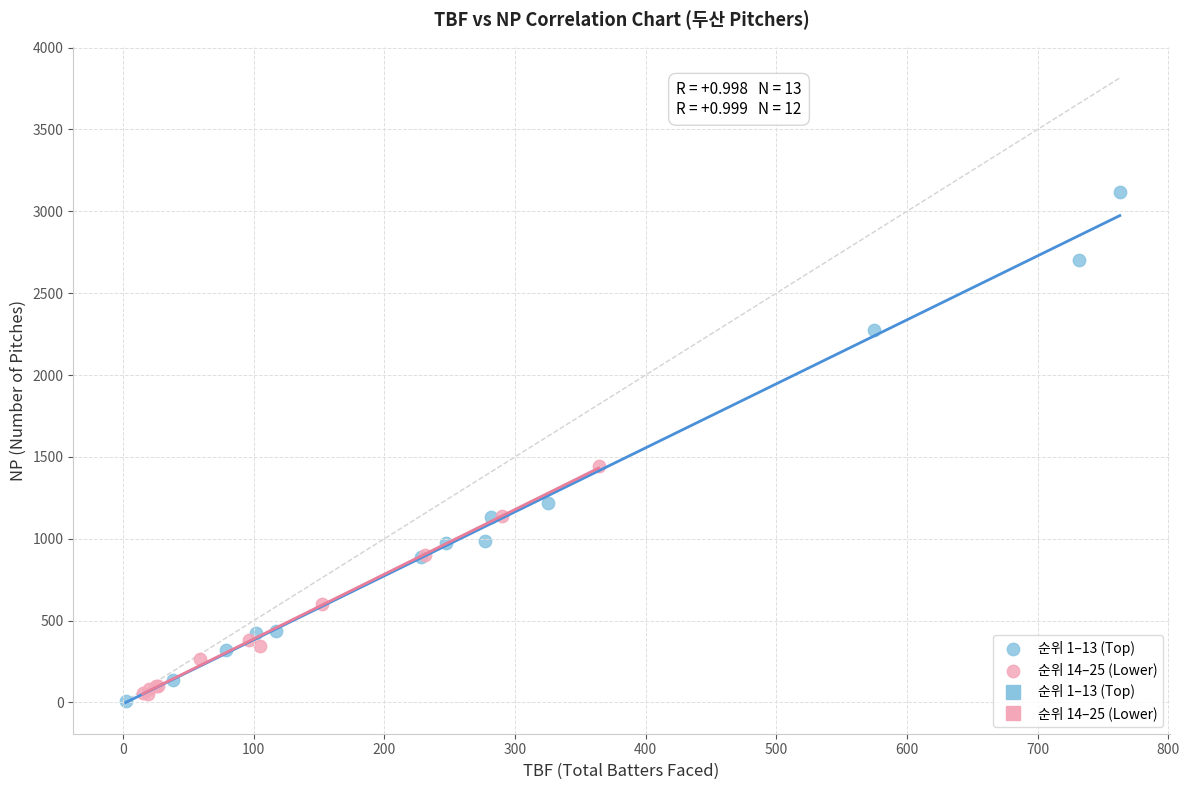

Which series has the widest spread of Y values?

순위 1–13 (Top)